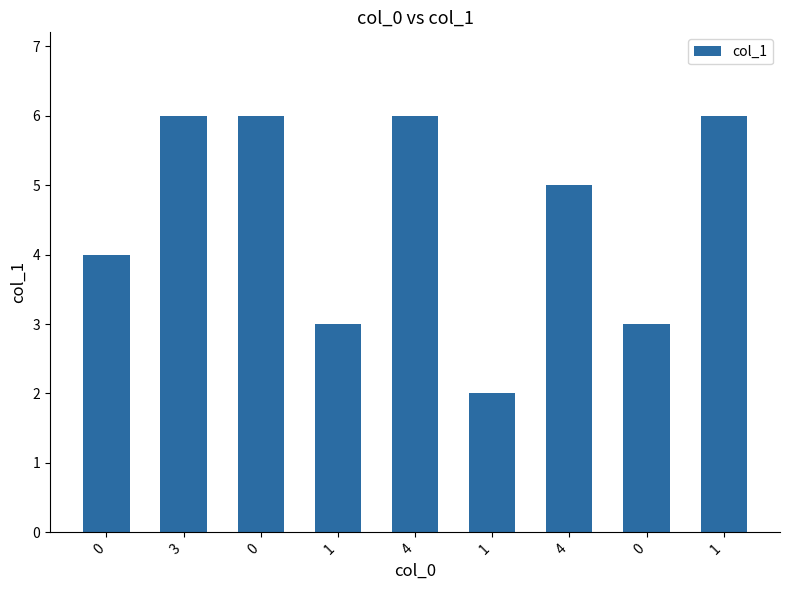

List the labels in order of value, largest first.

3, 0, 4, 1, 4, 0, 1, 0, 1